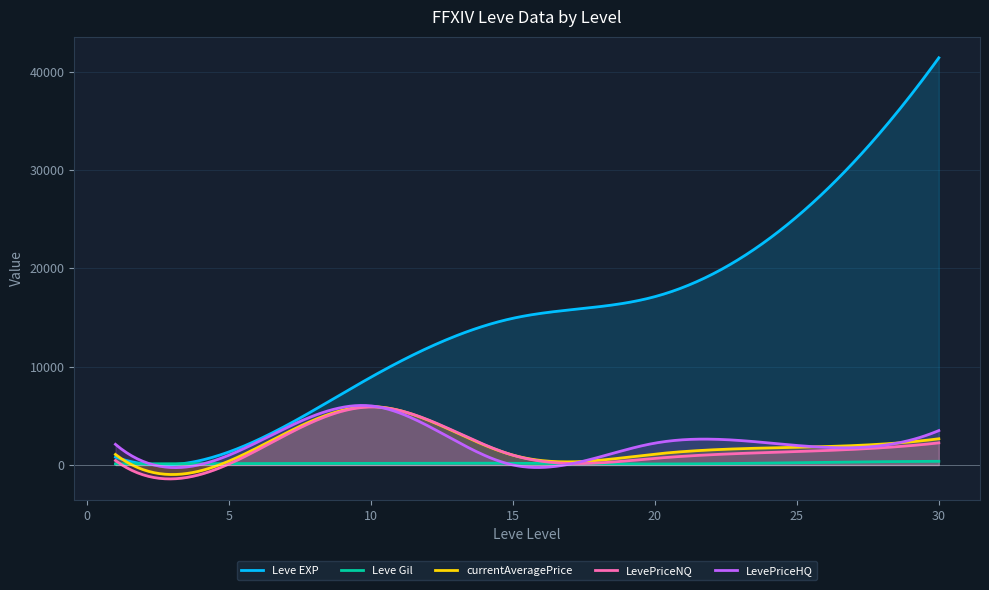

Is it true that currentAveragePrice equals 1106.0 at 20?

True